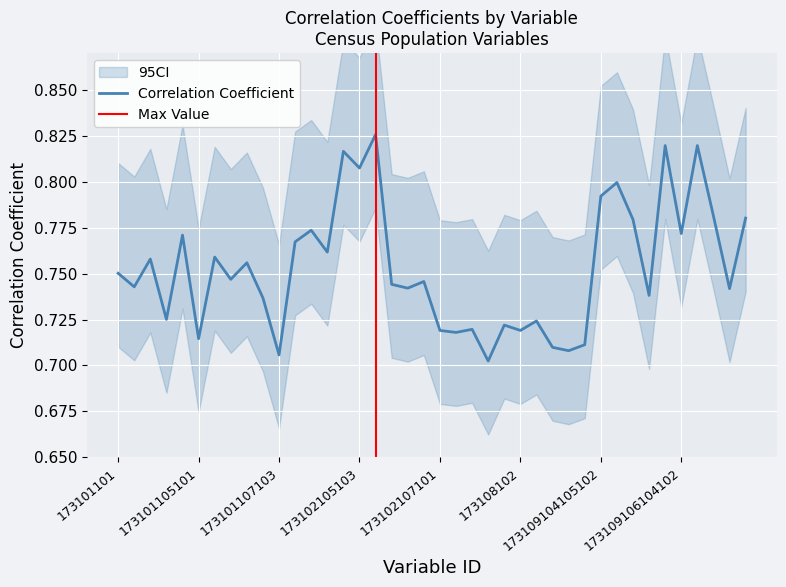

How many lines are shown in the chart?

1